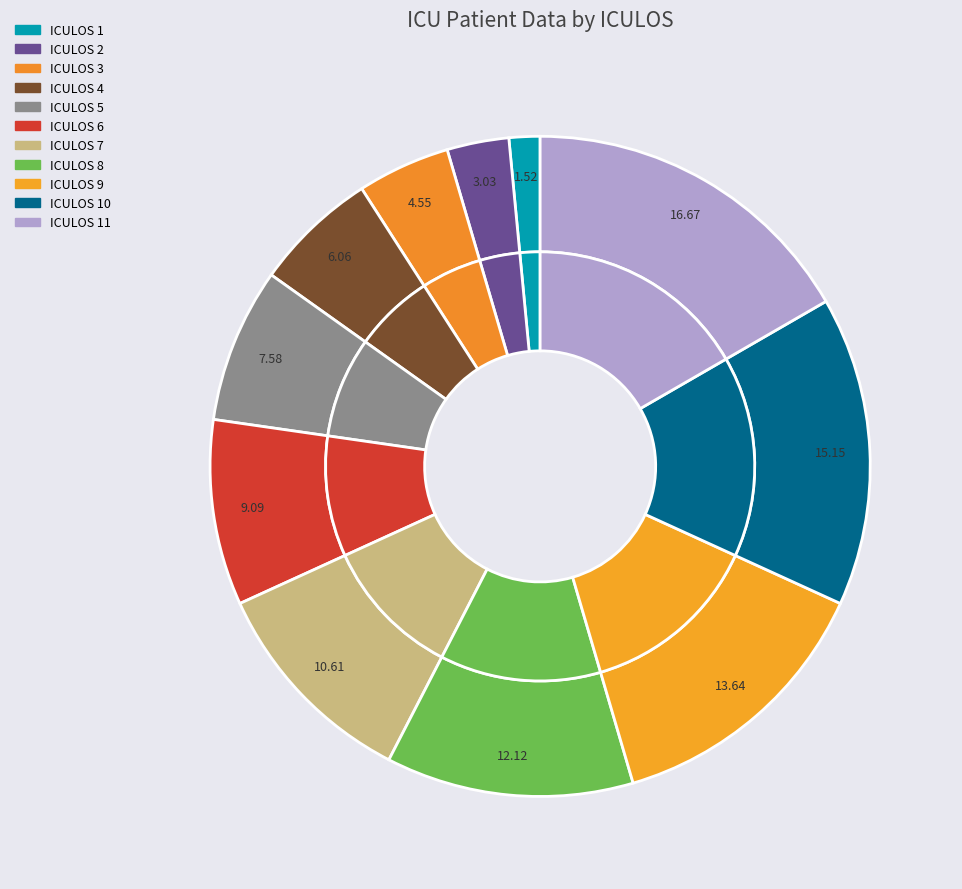

Count the number of slices in the pie.

11